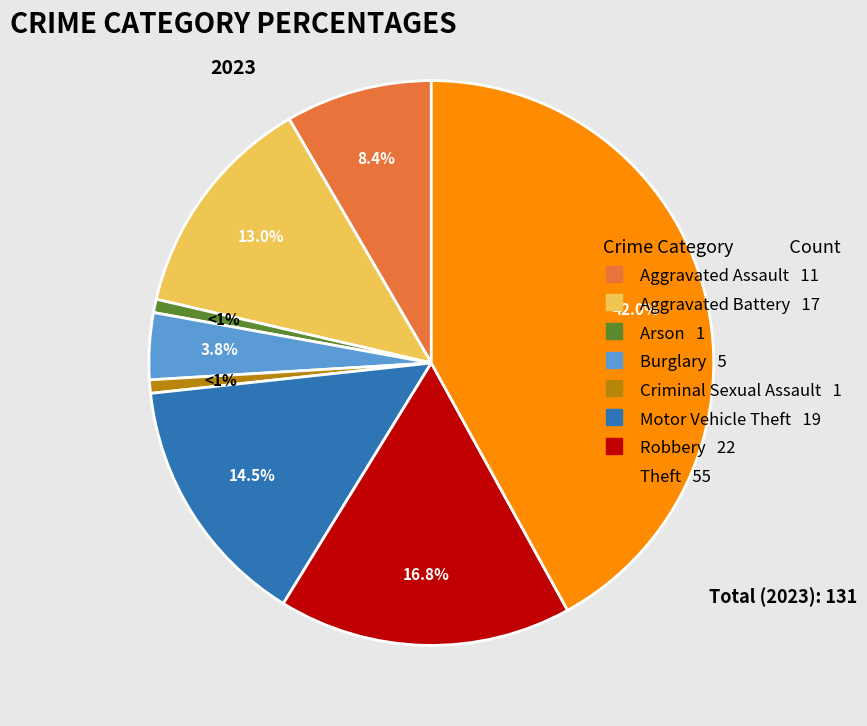

What percentage is NOT represented by Robbery?

83.2%